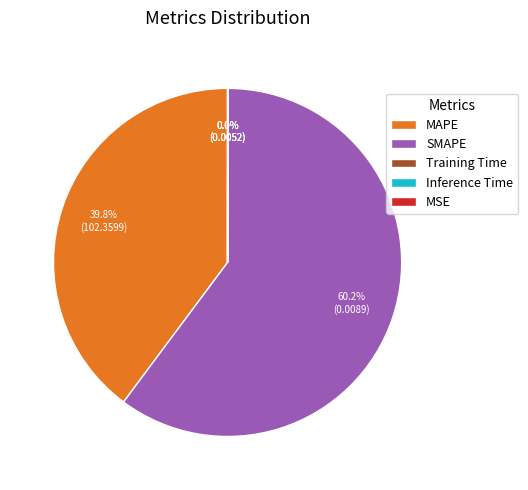

What is the largest slice in the pie chart?

SMAPE